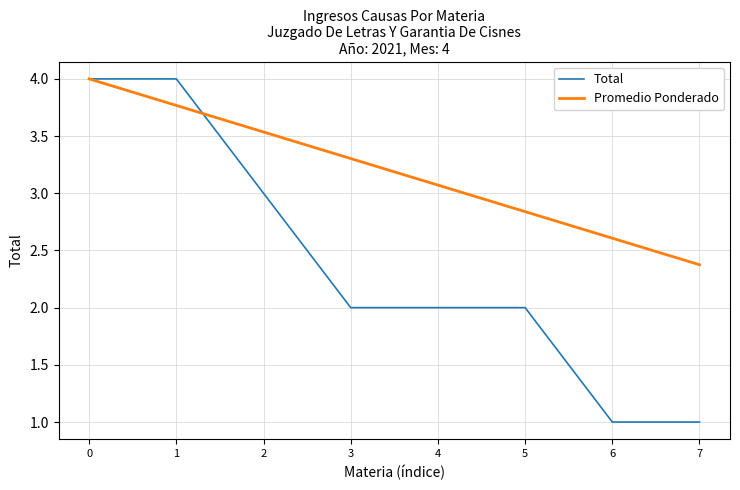

Which series has the largest range (max minus min)?

Total